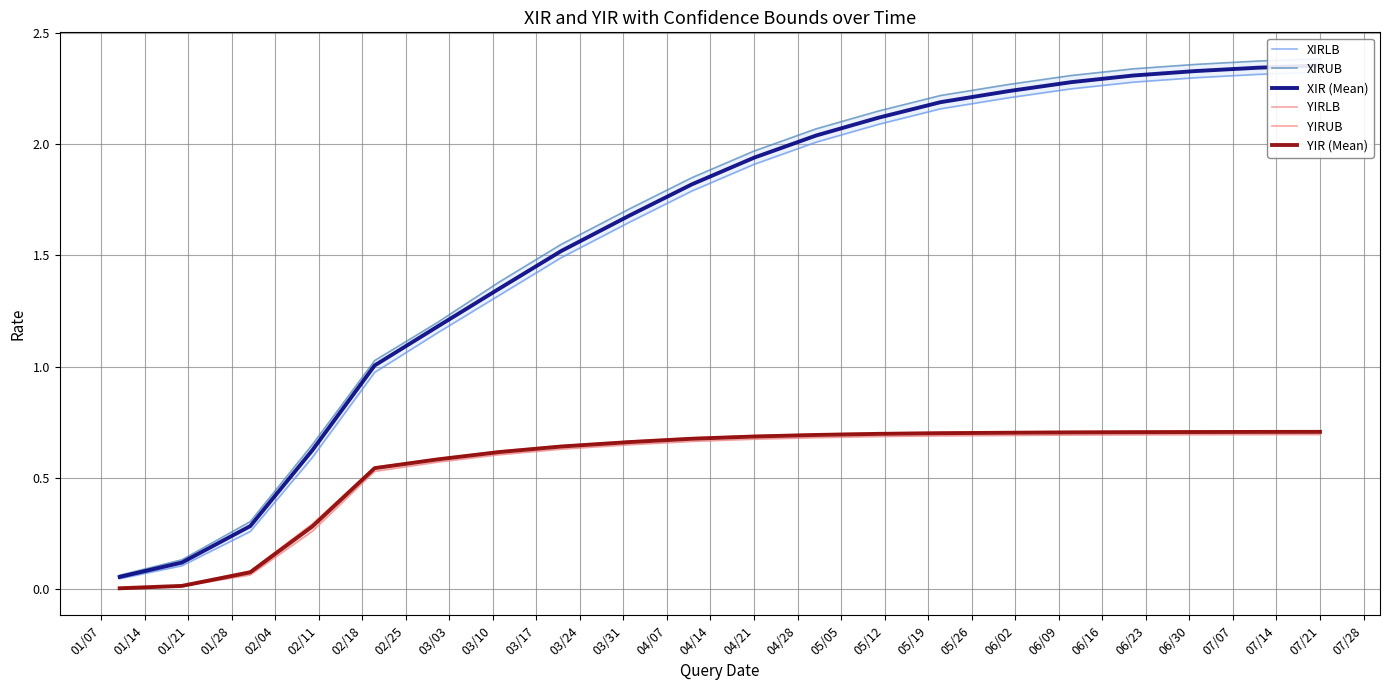

What is the label of the 12th point from the right?

03/03